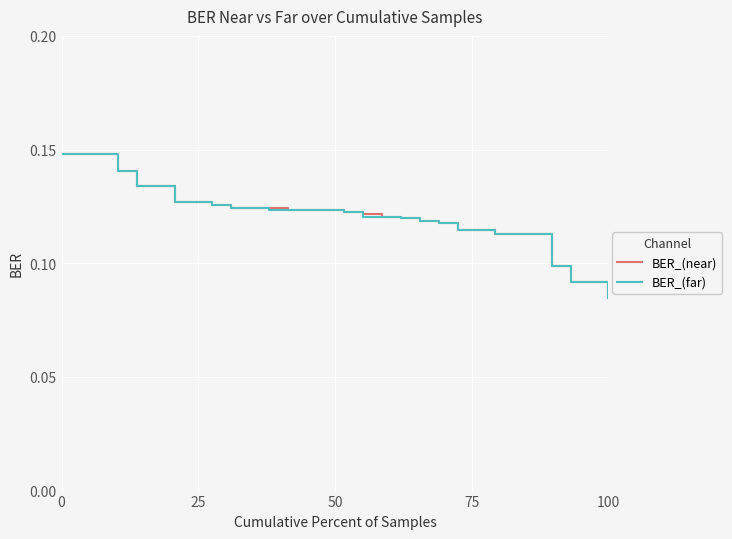

Rank the series by their maximum value, from lowest to highest.

BER_(near), BER_(far)